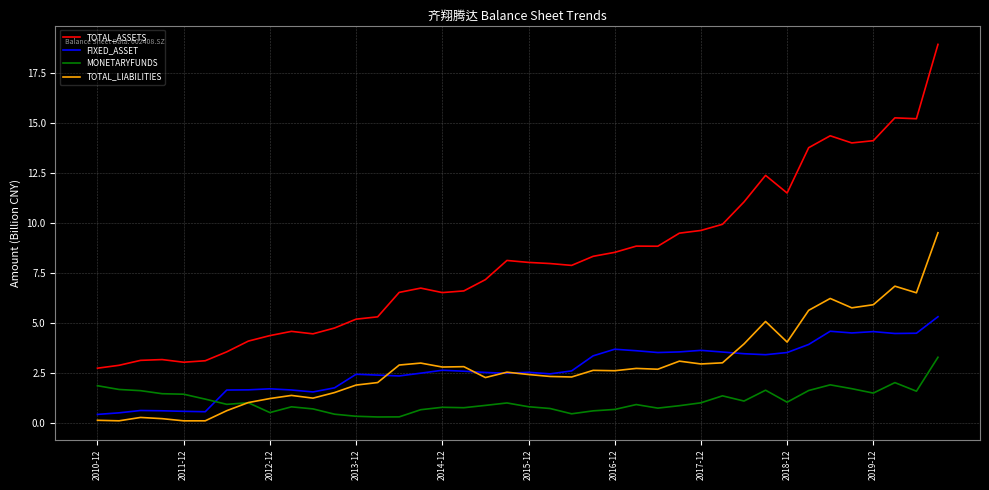

What is the maximum value for FIXED_ASSET?

5.3